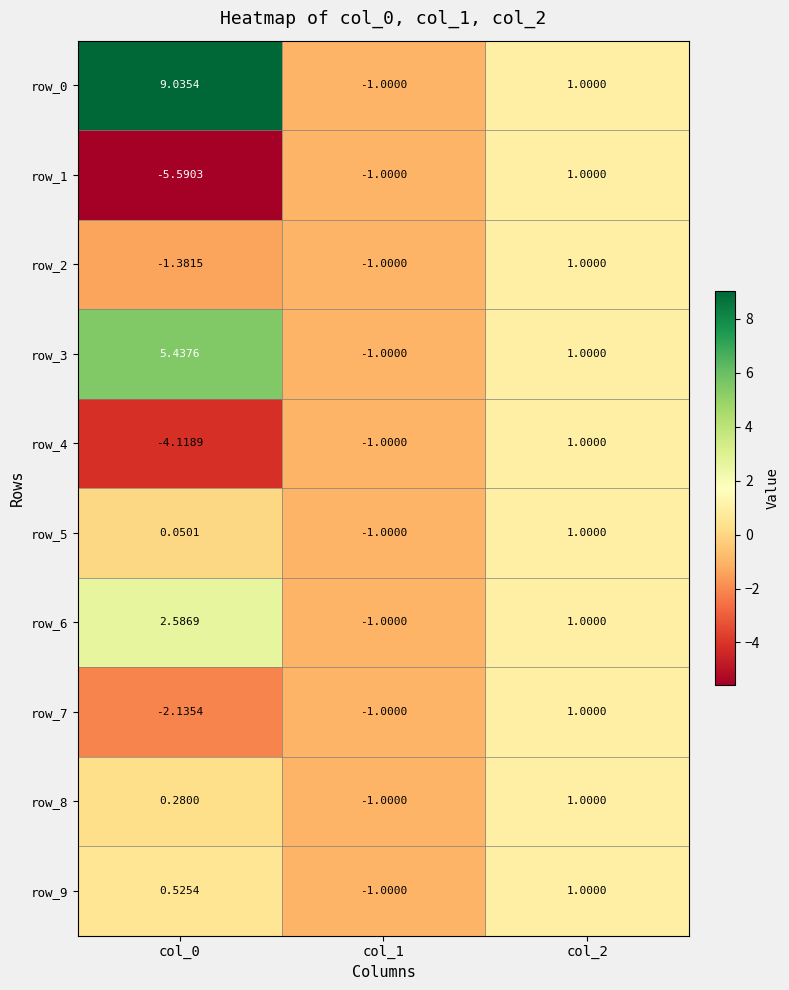

Which series has the largest range (max minus min)?

row_0